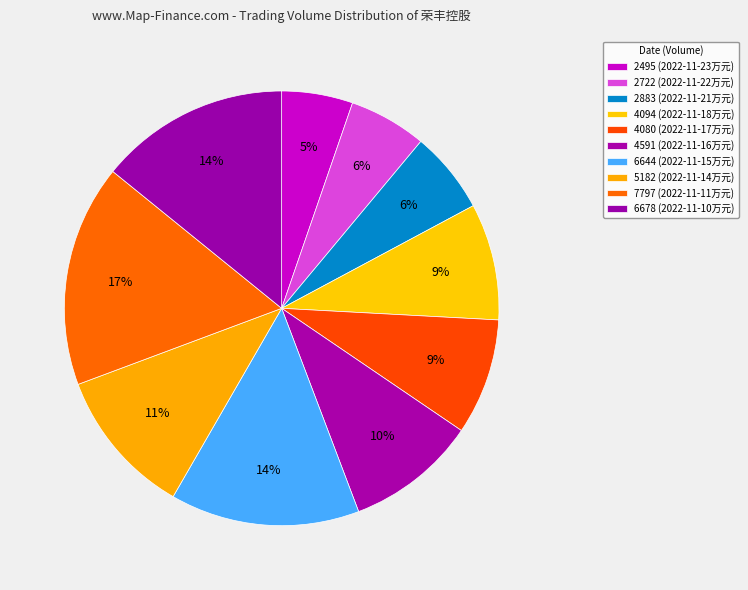

Does any single category account for the majority?

No